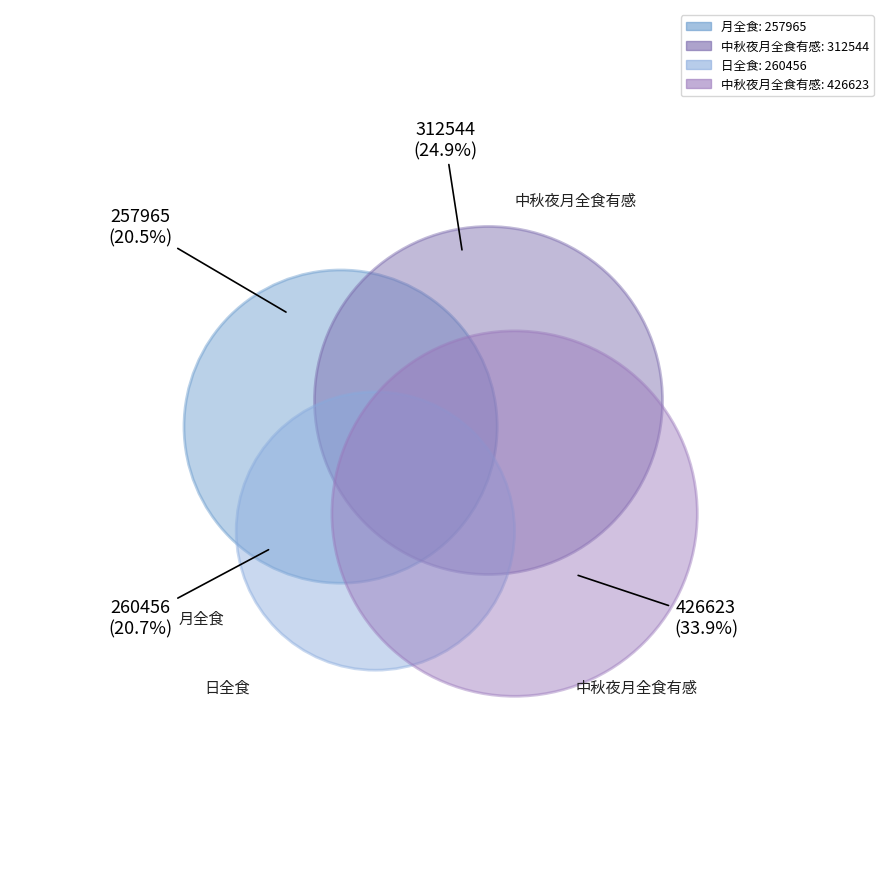

To the nearest percent, what is the combined percentage of 中秋夜月全食有感 and 月全食?

54%